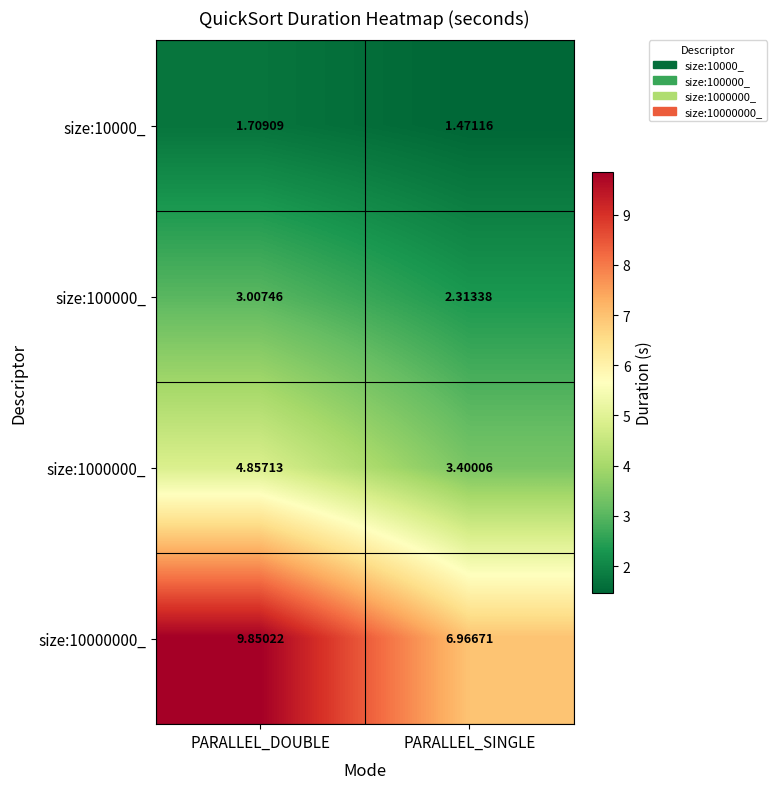

At how many categories does at least one series exceed 3?

2